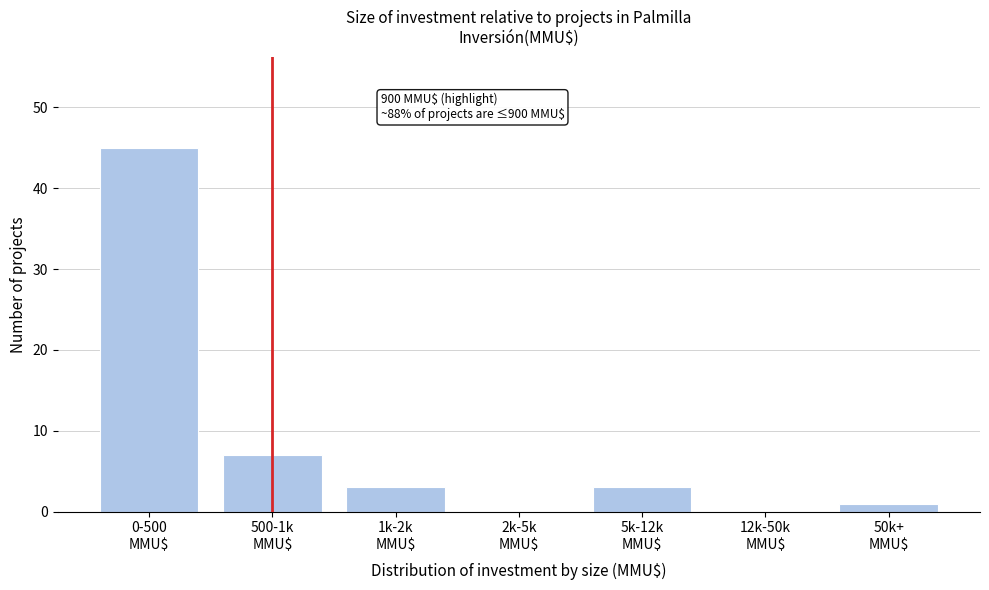

What is the sum of all values?

59